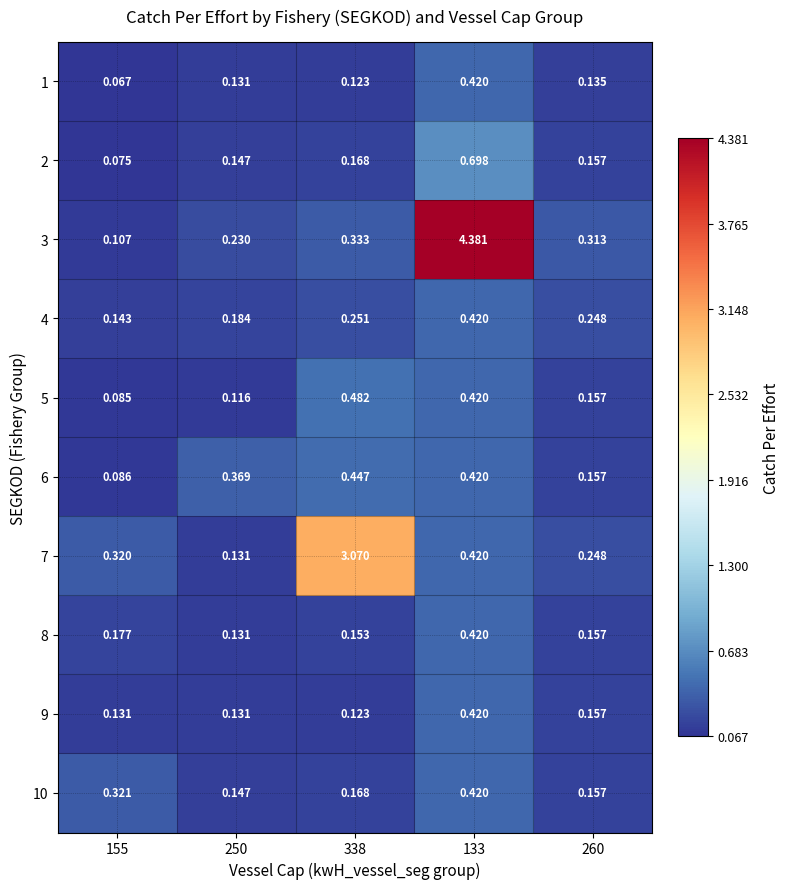

Is the value of 4 at 338 greater than the value of 1 at 133?

No